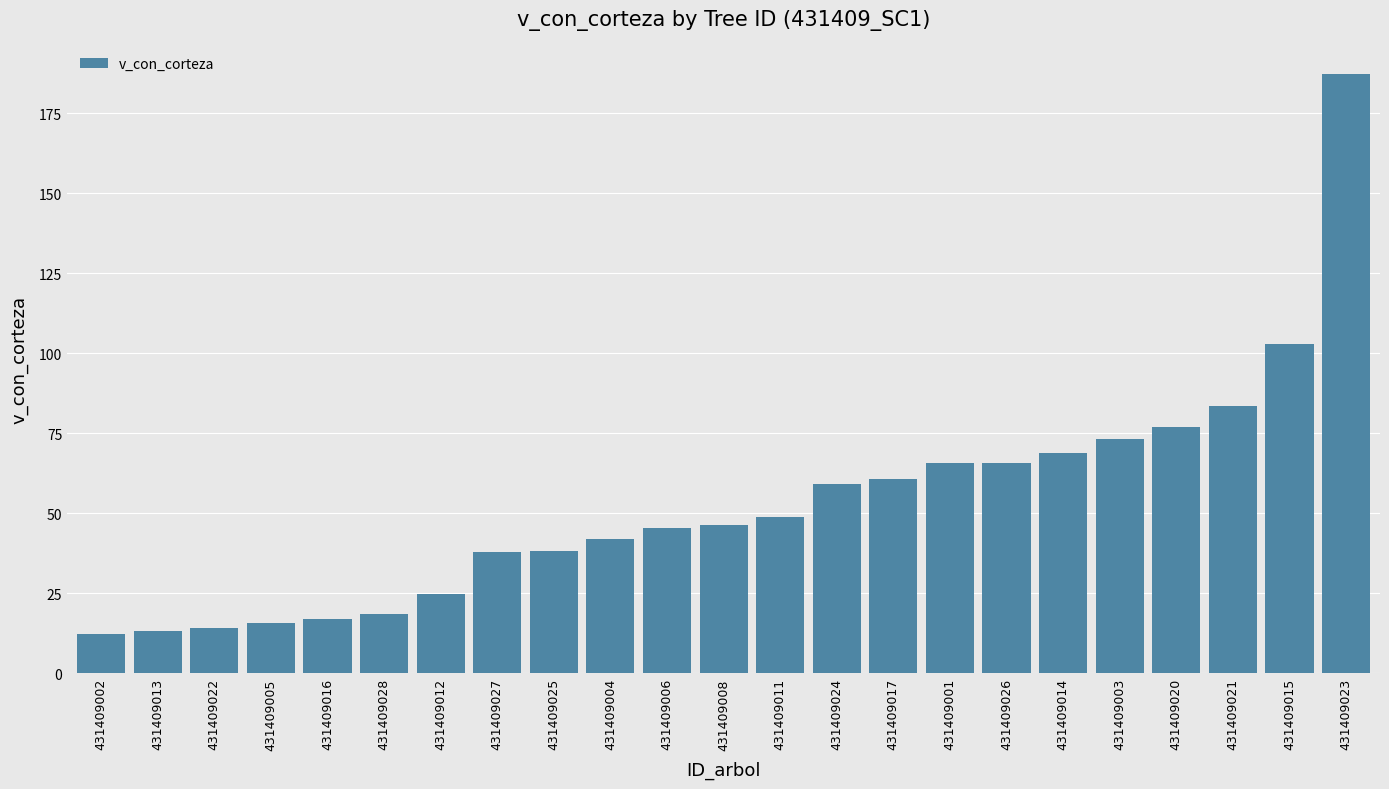

What is the average value?

53.0